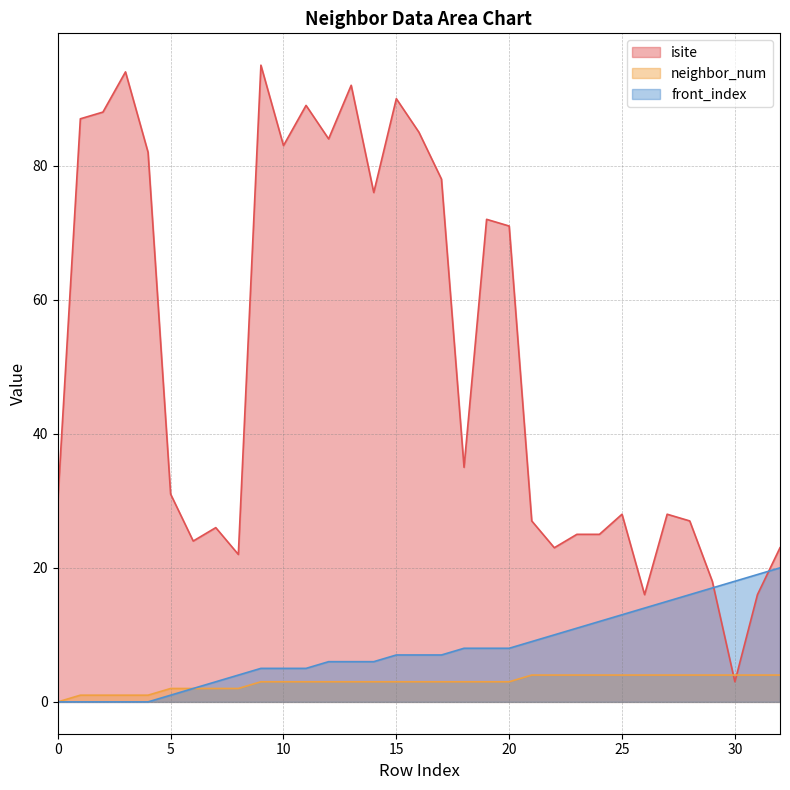

What is the difference between the second highest and second lowest values in the isite series?

78